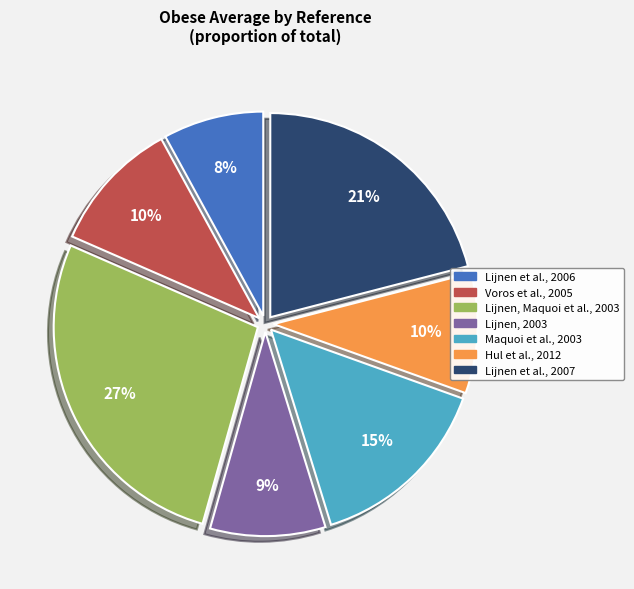

Between Lijnen, 2003 and Lijnen et al., 2006, which is larger?

Lijnen, 2003